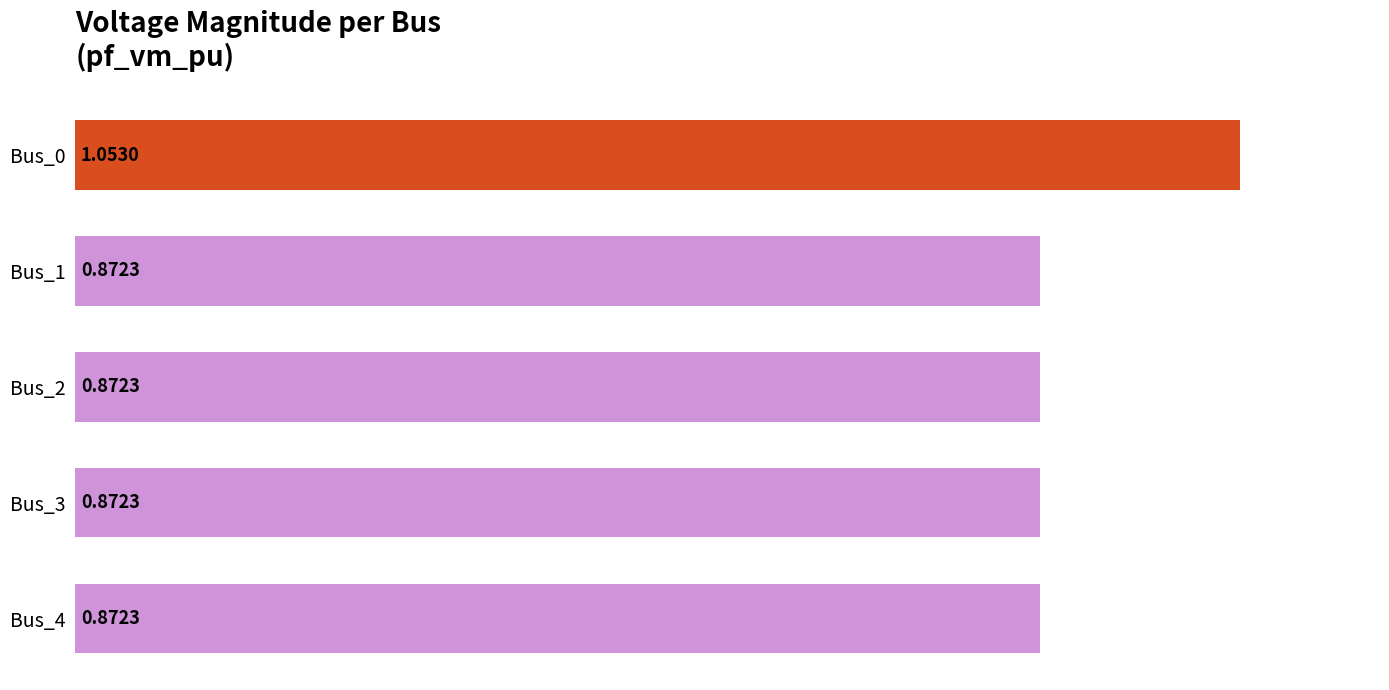

What is the sum of all values?

4.5